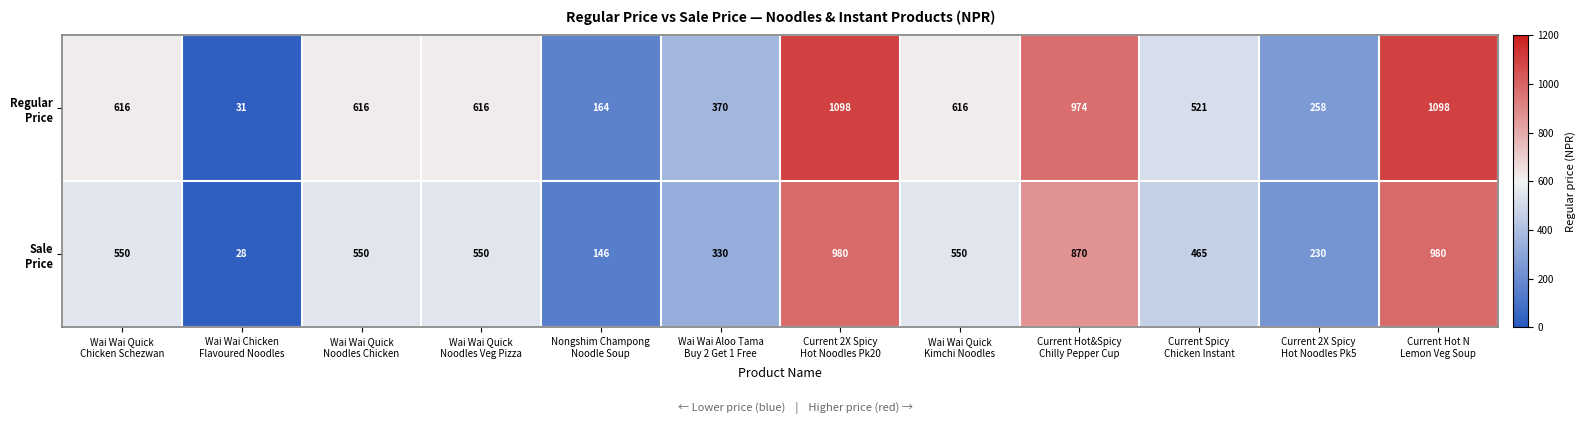

What is the greatest value displayed?

1098